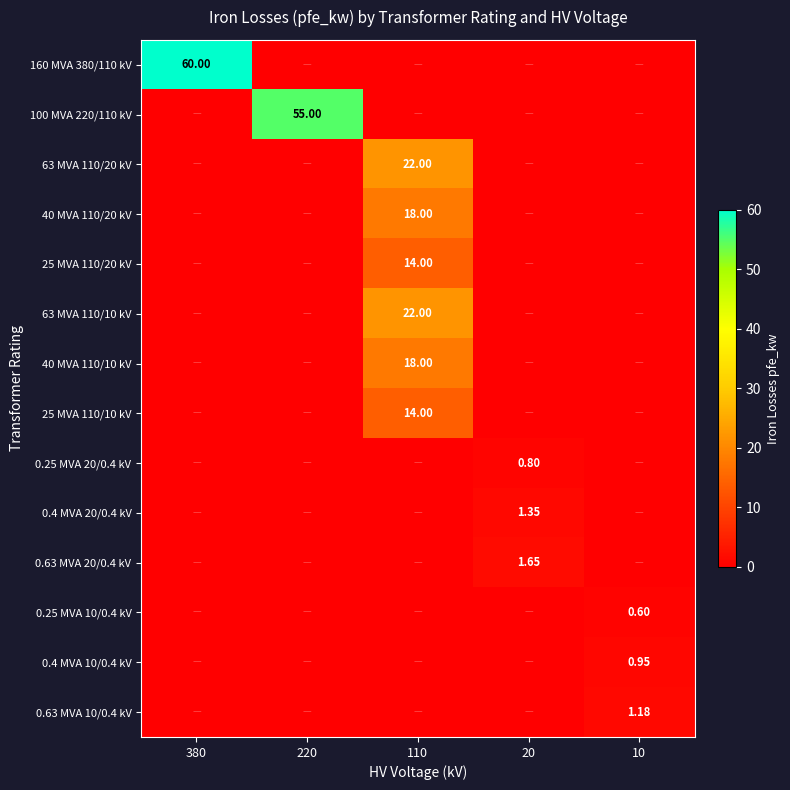

How many values in 40 MVA 110/20 kV are above zero?

1